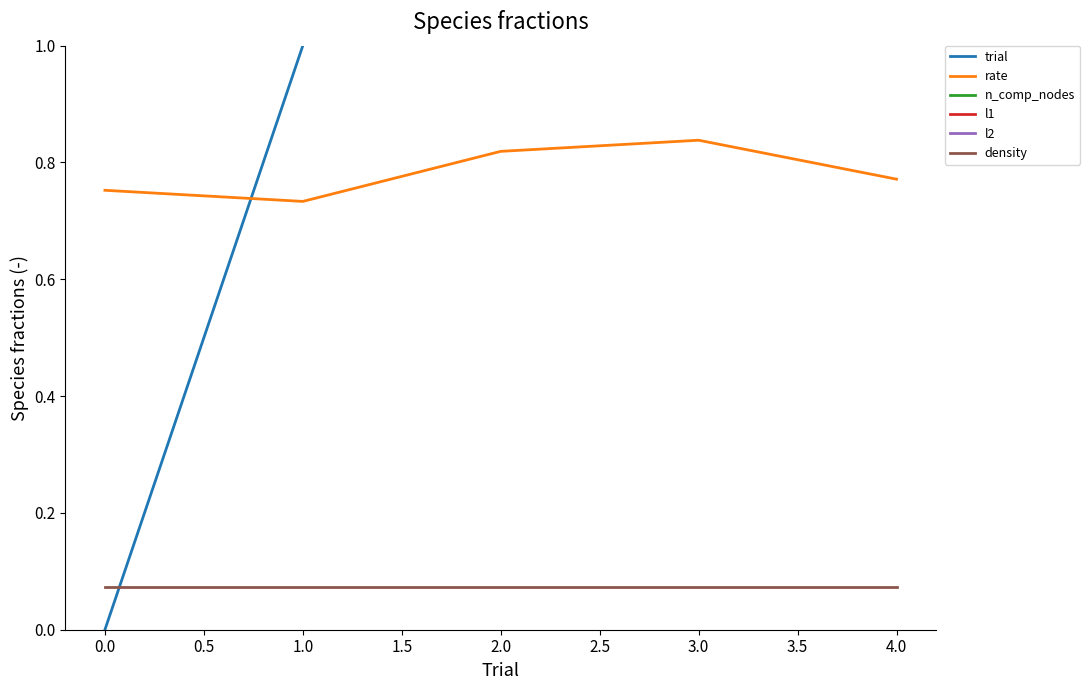

True or false: density and rate intersect in this chart.

False